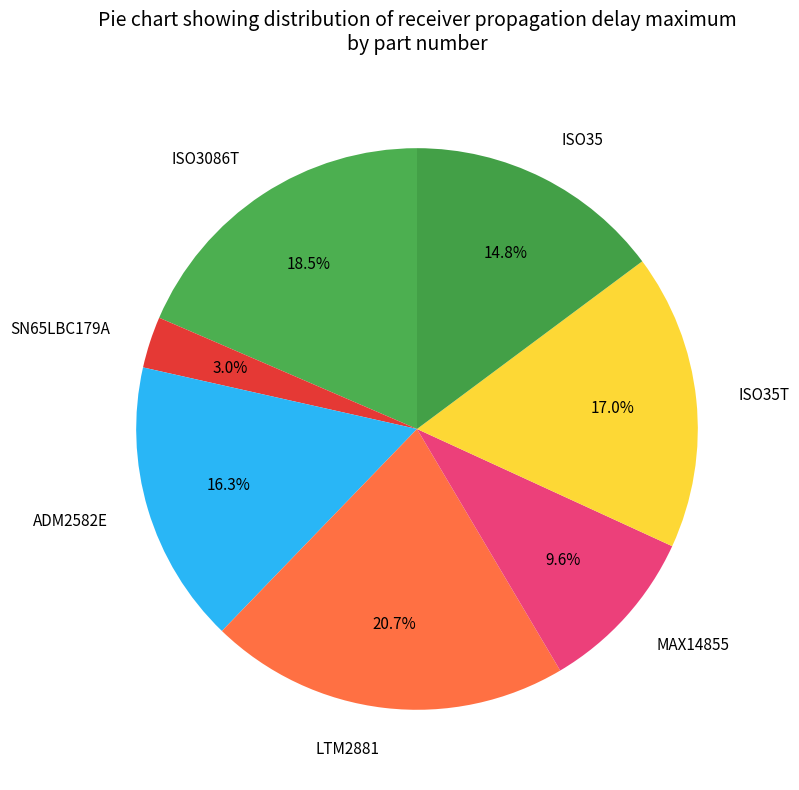

How many segments does this pie chart have?

7